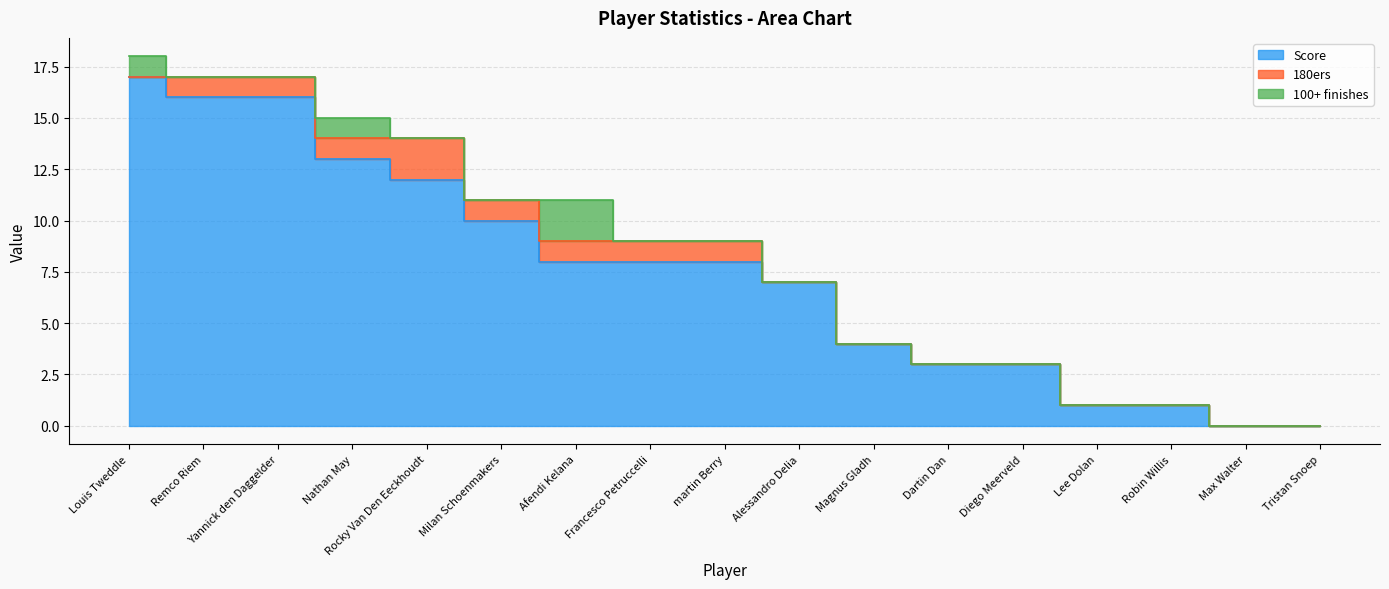

What is the difference between the maximum and minimum values in the Score series?

17